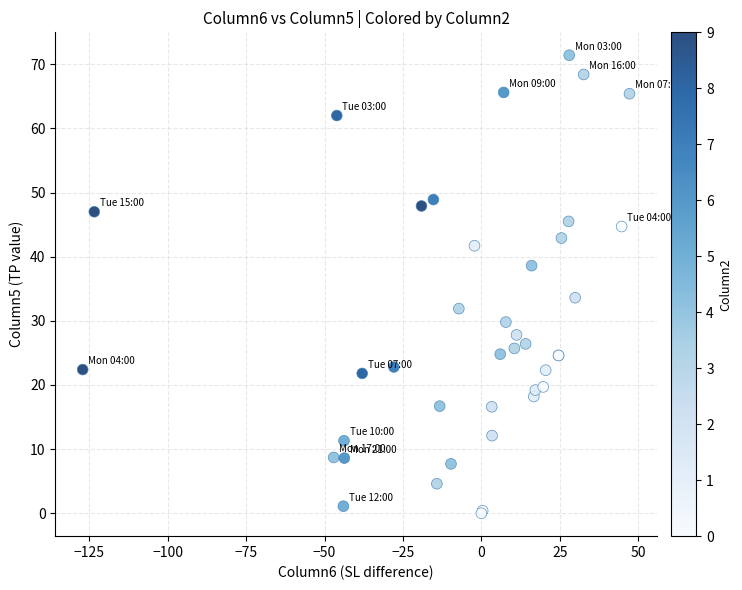

What Y value in the scatter plot is closest to 35?

33.6